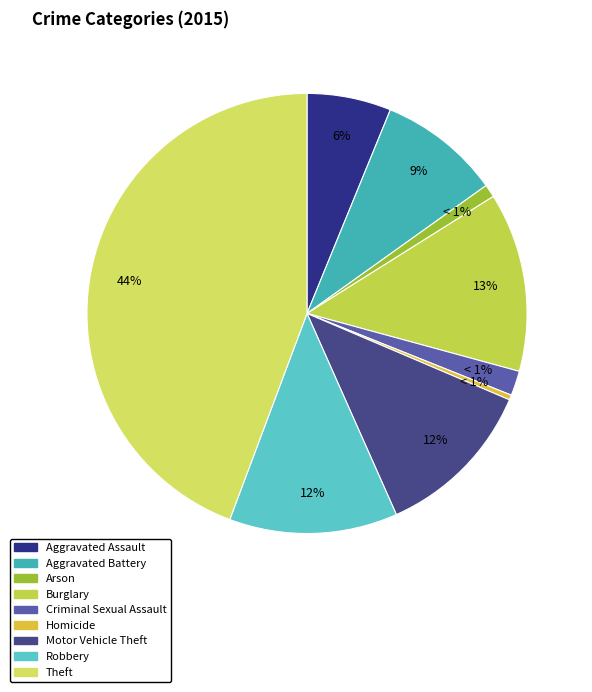

To the nearest percent, what is the combined percentage of Arson and Theft?

45%